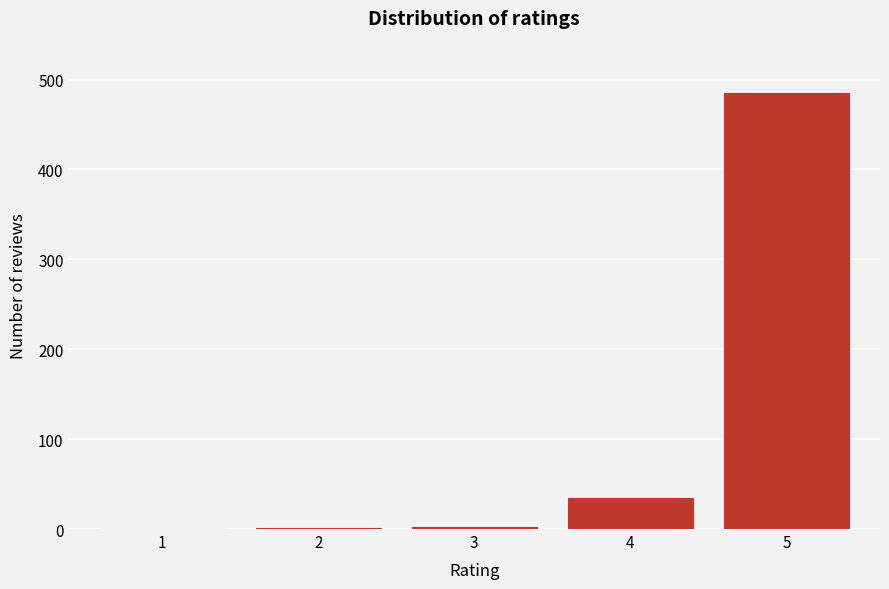

The value at 4 is 53. True or false?

False